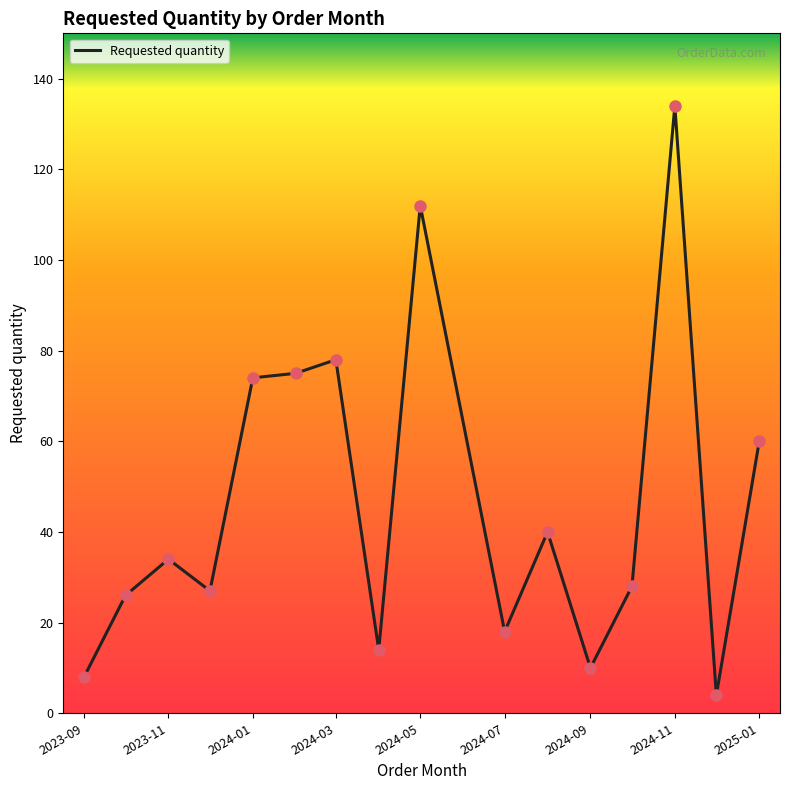

What is the maximum value shown in the chart?

134